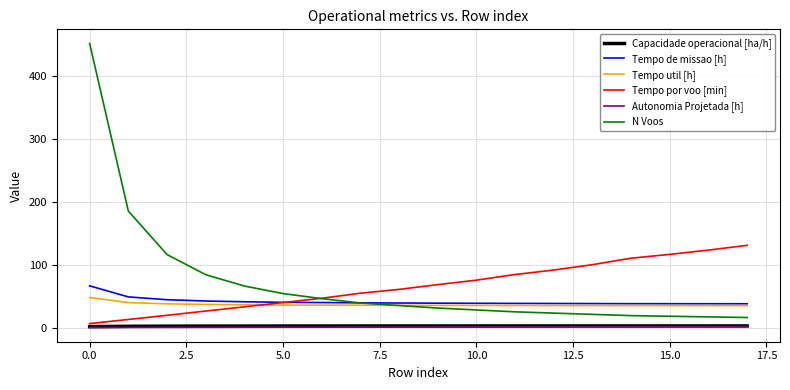

What is the lowest value of the Tempo util [h] series?

34.8